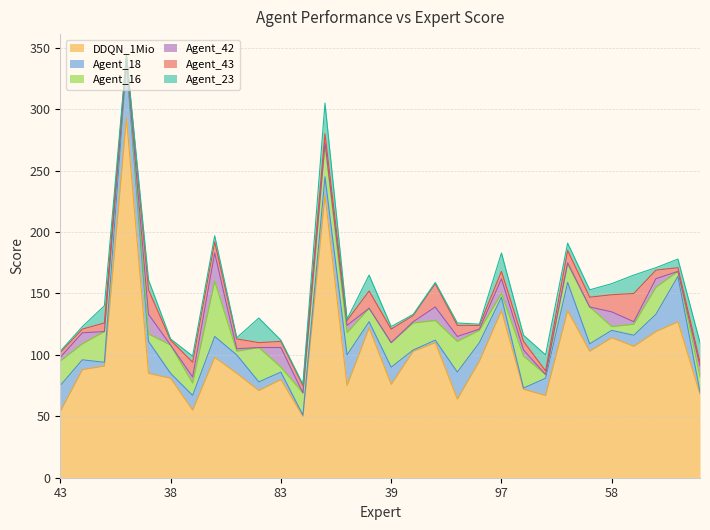

What are all the series names shown in the legend?

DDQN_1Mio, Agent_18, Agent_16, Agent_42, Agent_43, Agent_23